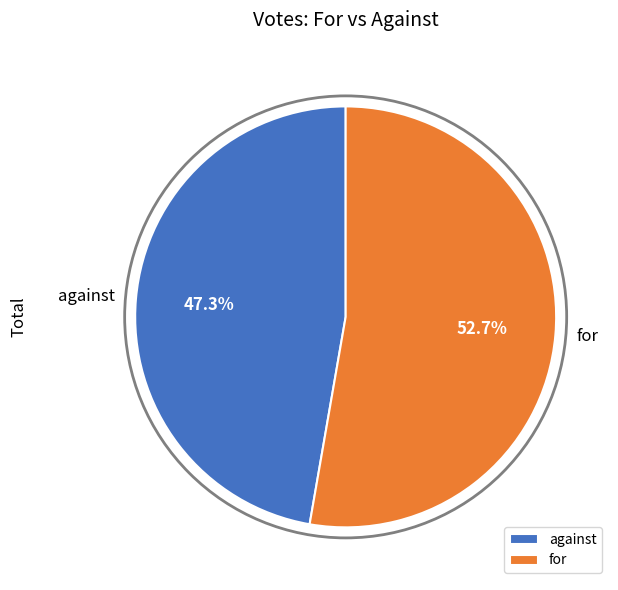

To the nearest percent, what is the difference between the for and against slice percentages?

5%